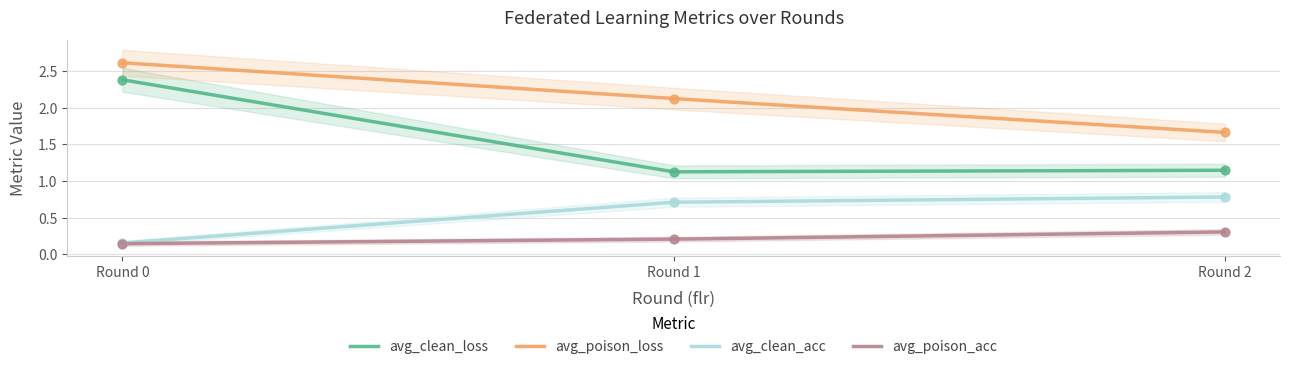

Which series has the largest total across all categories?

avg_poison_loss